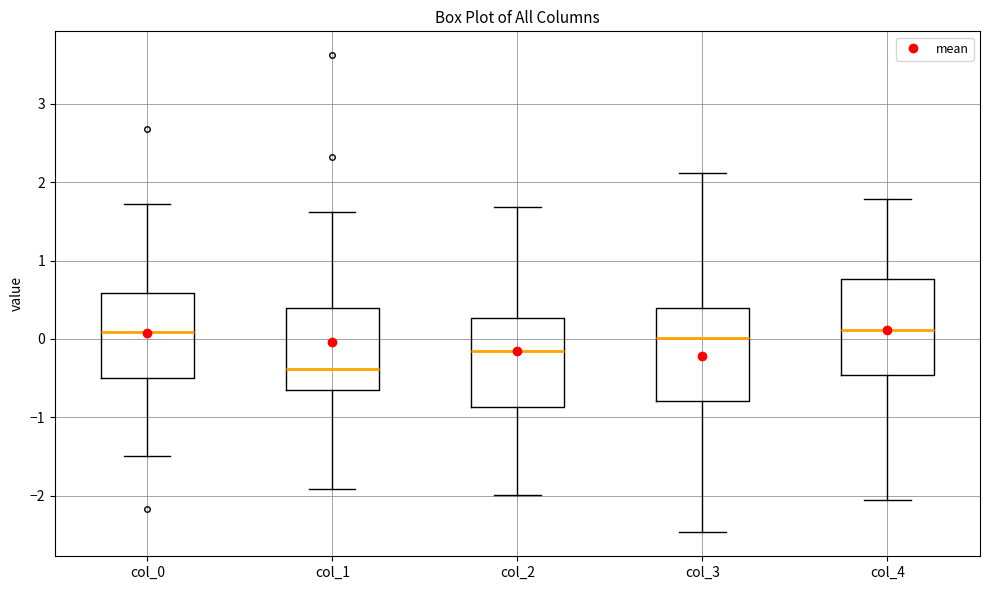

Where is the lower edge of the box for col_0 on the y-axis? The values are not printed on the chart, so give them approximately, as read against the axis.

-0.5